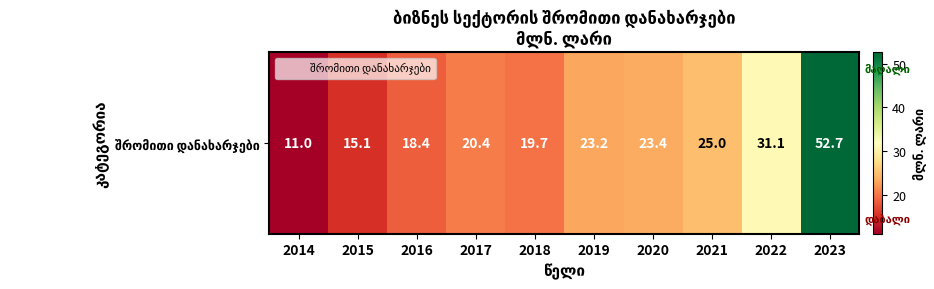

Rank the categories by value from highest to lowest.

2023, 2022, 2021, 2020, 2019, 2017, 2018, 2016, 2015, 2014